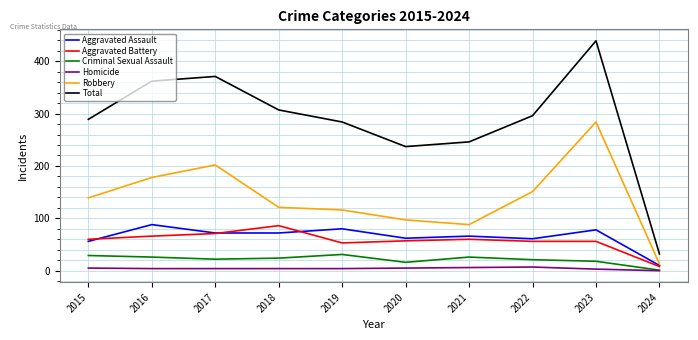

How many values in the Total series are below 296?

5